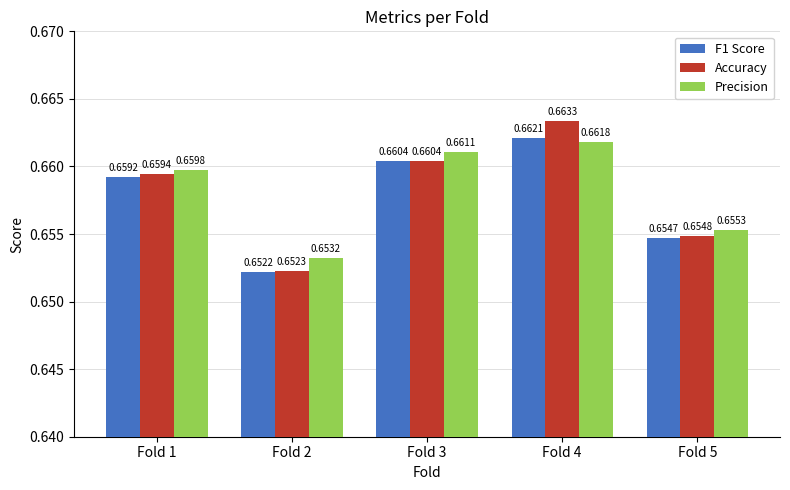

How many Accuracy values are between 0 and 1?

5